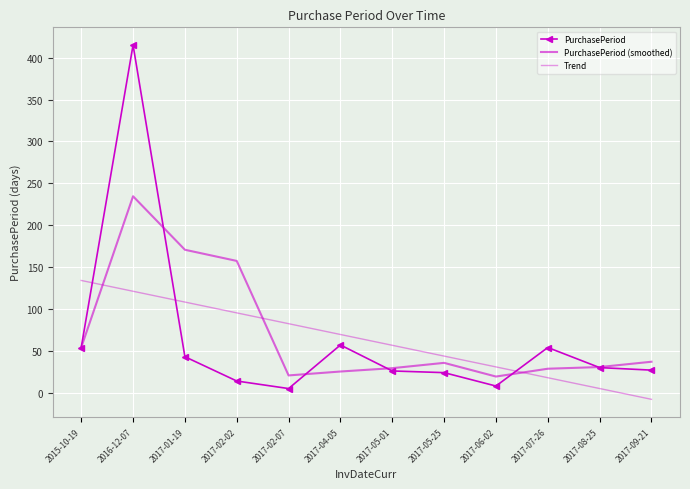

Which series has the widest spread of values?

PurchasePeriod